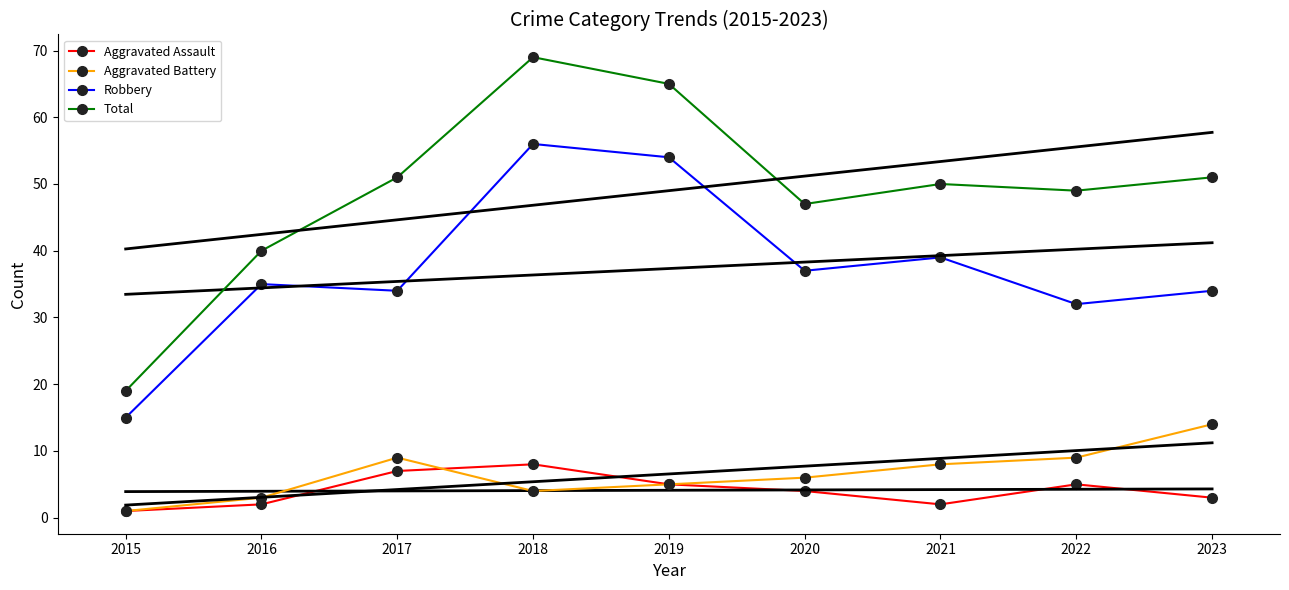

True or false: Aggravated Battery and Aggravated Assault intersect in this chart.

True